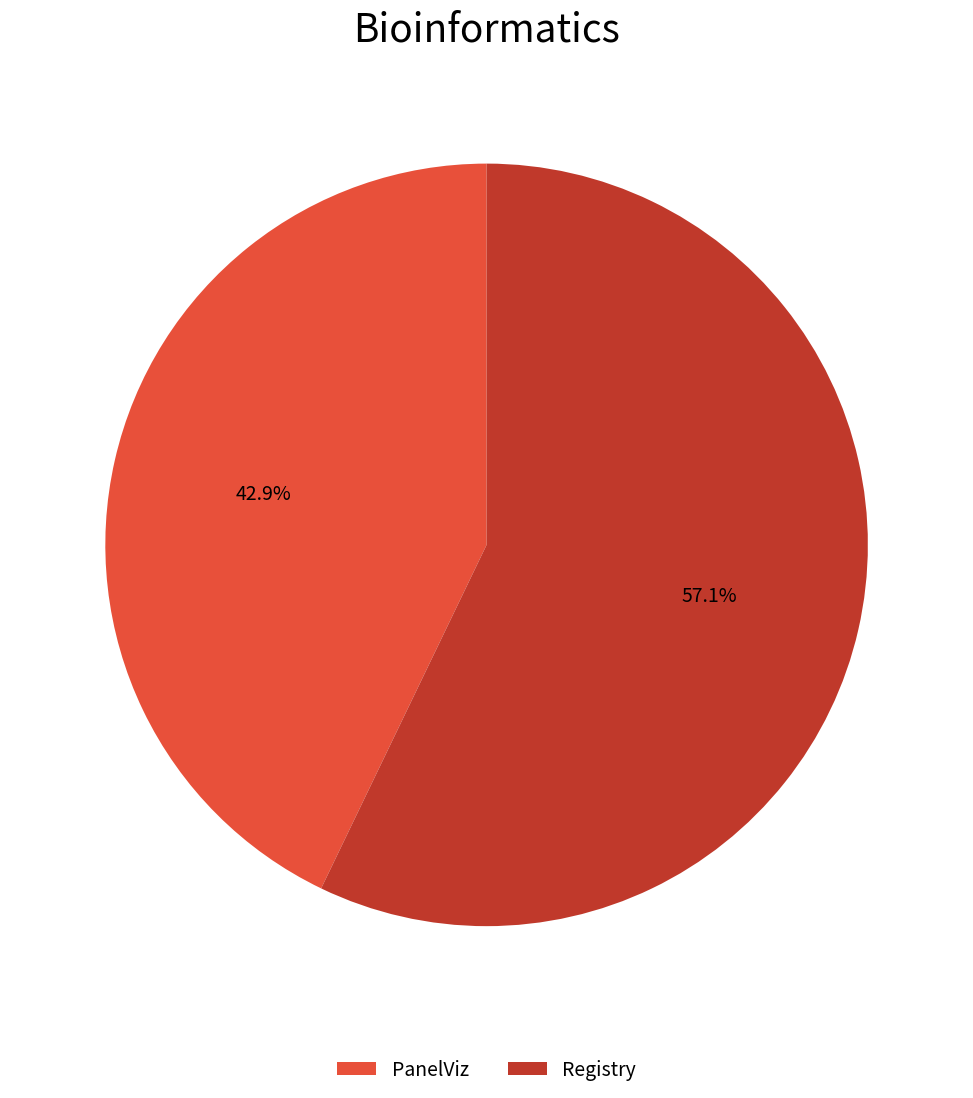

Which slice is the largest?

Registry